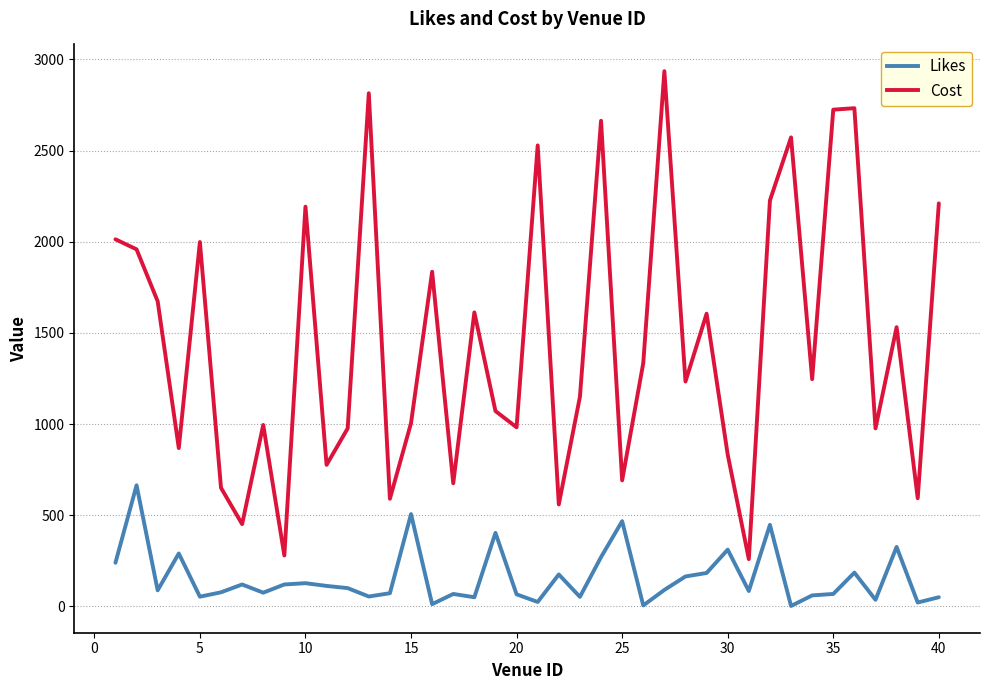

True or false: Likes and Cost intersect in this chart.

False